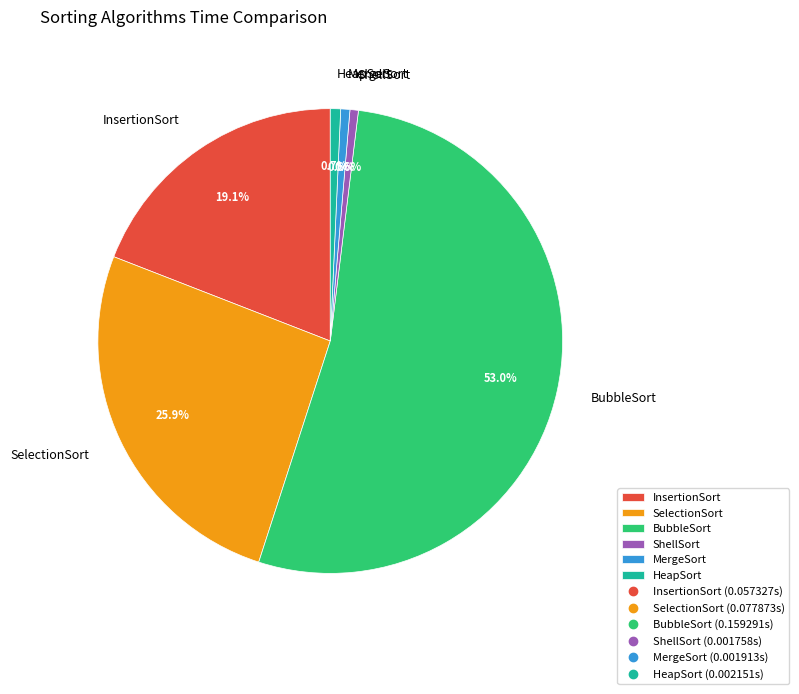

How many slices are in this pie chart?

6